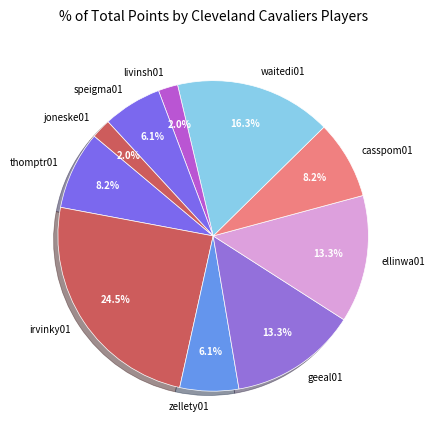

Does any single category account for the majority?

No